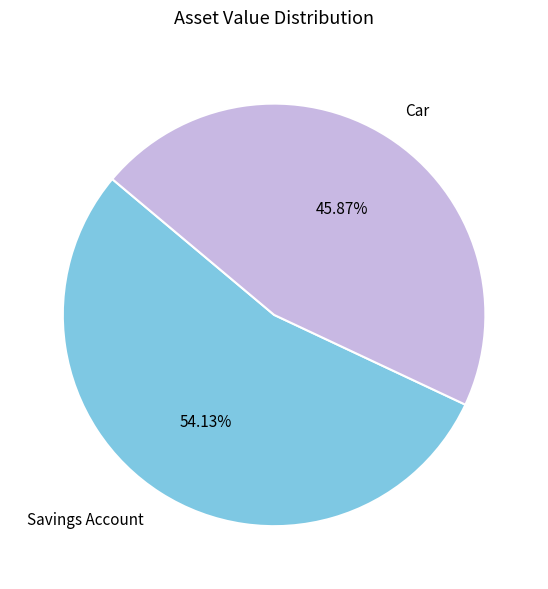

The Car slice represents 46% of the pie. True or false?

True